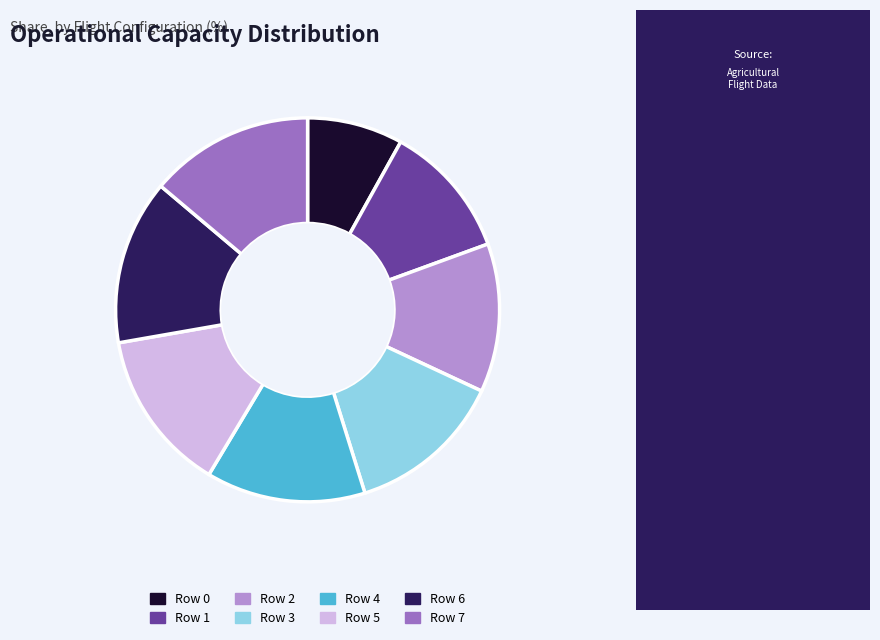

Does Row 2 represent more than half of the total?

No